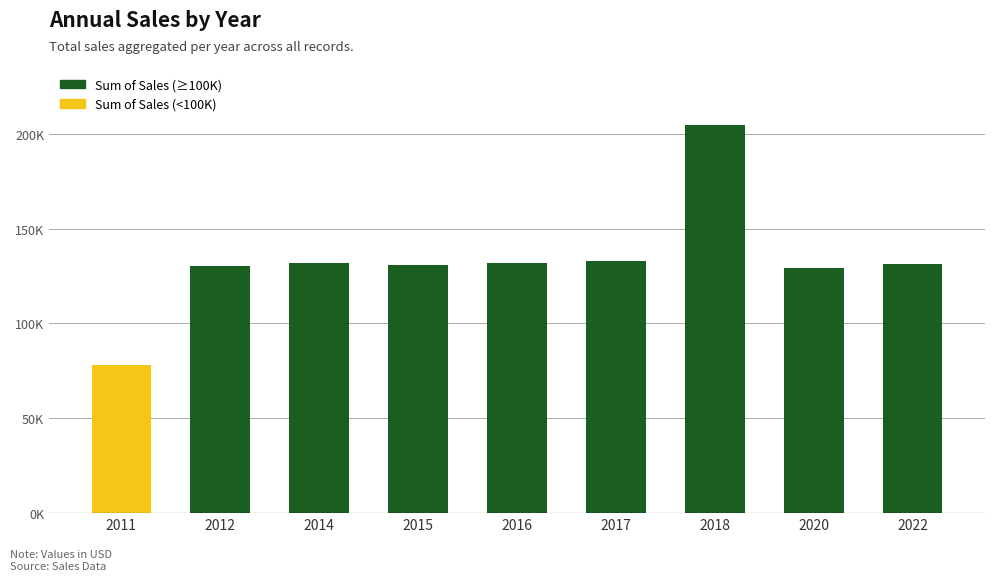

Does the chart contain any negative values?

No